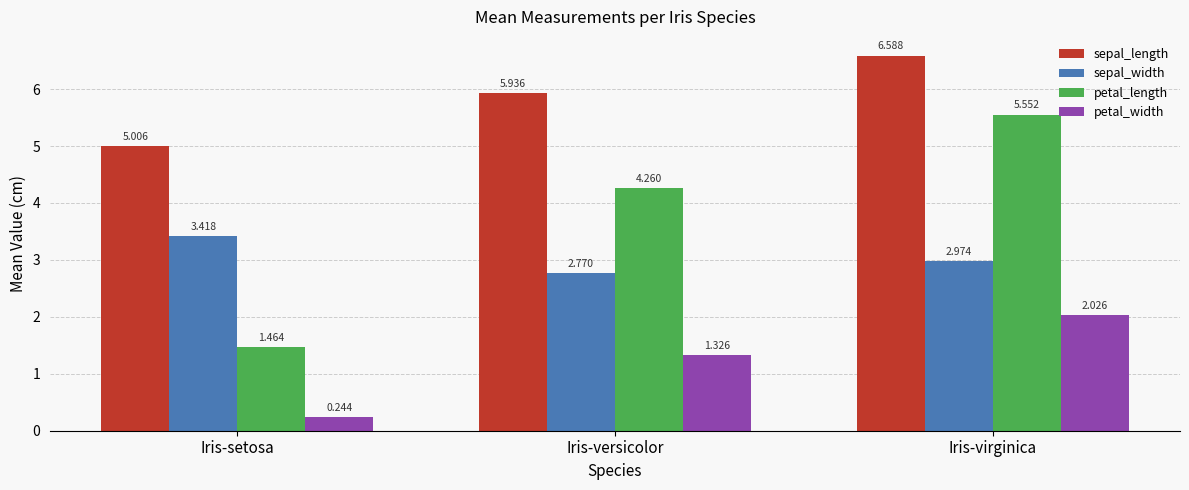

List the labels in order of sepal_width value, smallest first.

Iris-versicolor, Iris-virginica, Iris-setosa